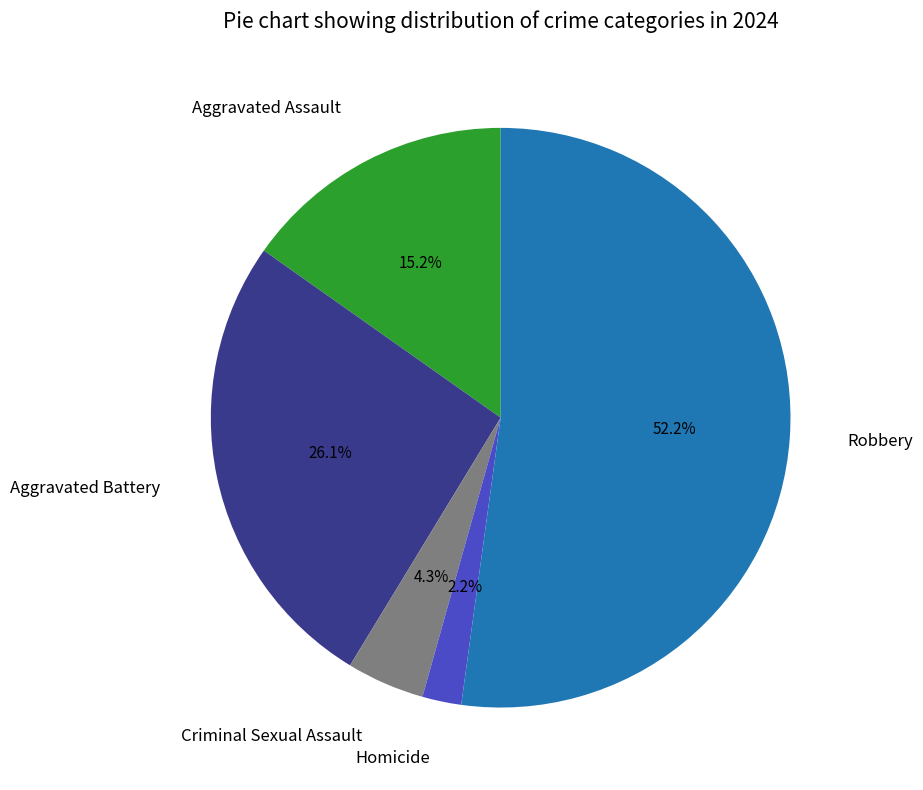

How many slices are in this pie chart?

5